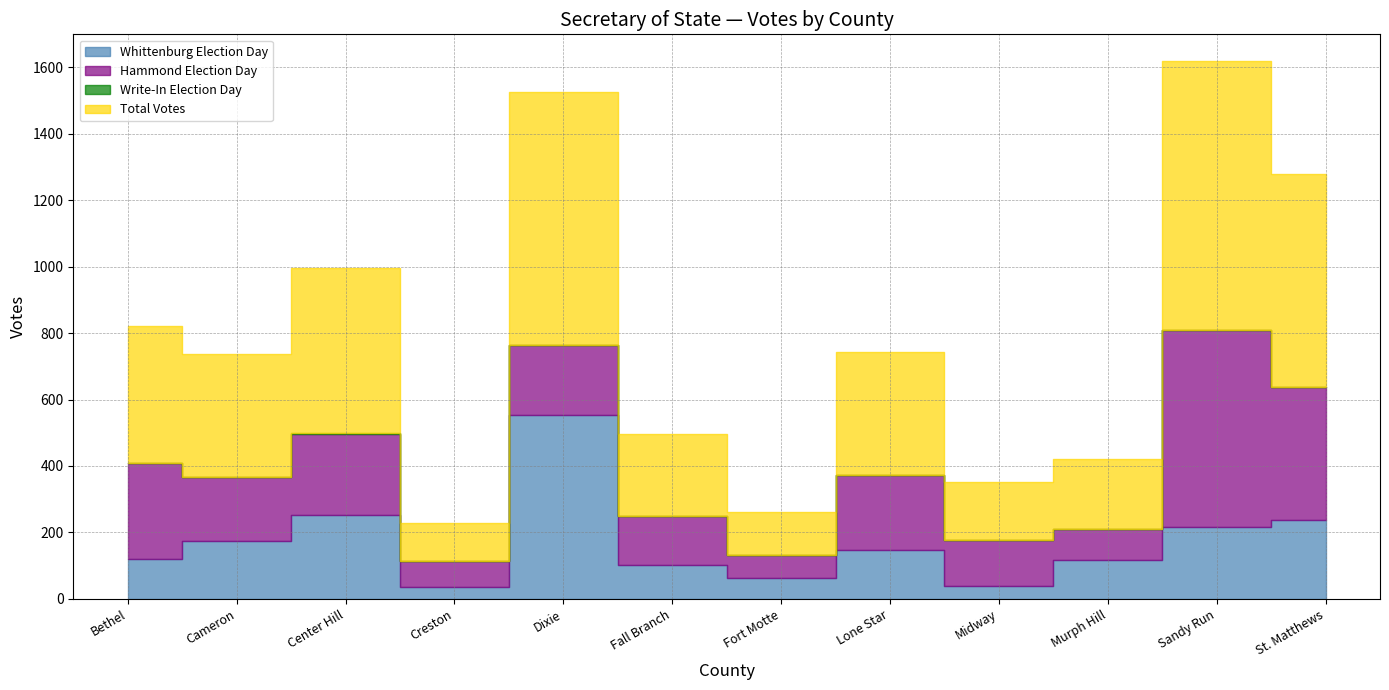

What position from the right is Bethel?

12